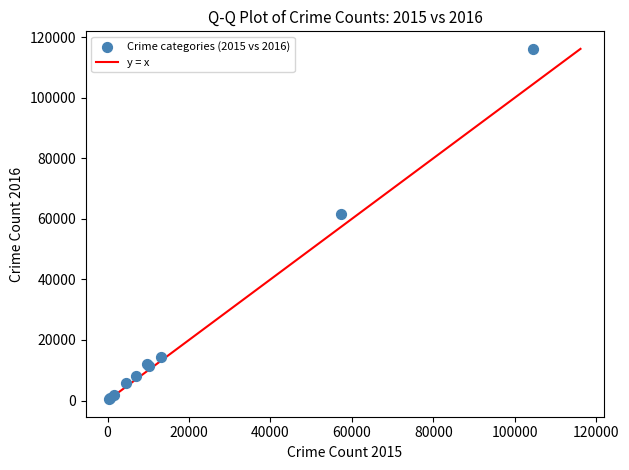

What Y value in the scatter plot is closest to 58303?

61621